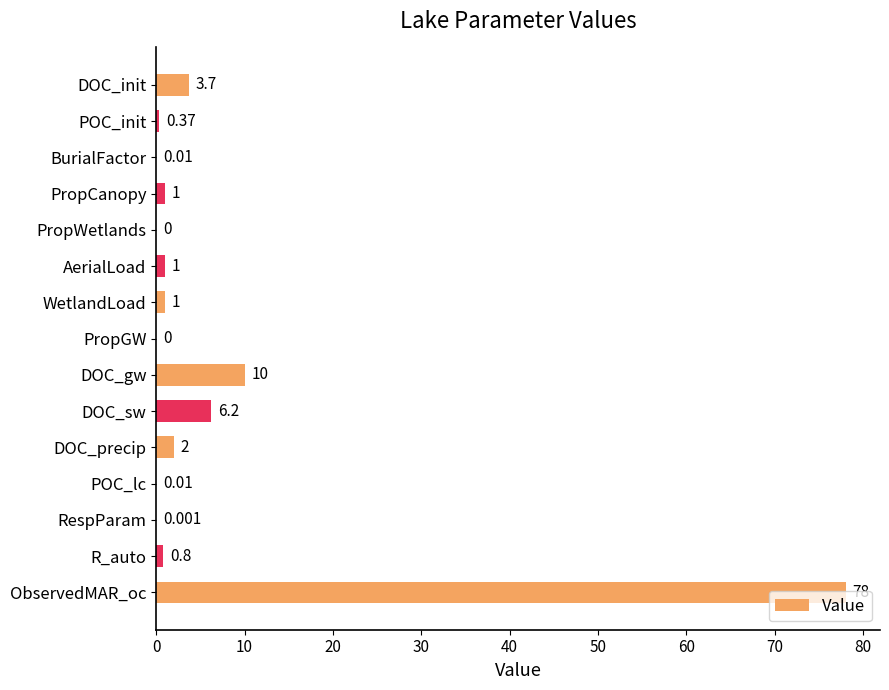

Which category has the highest value across all series?

ObservedMAR_oc